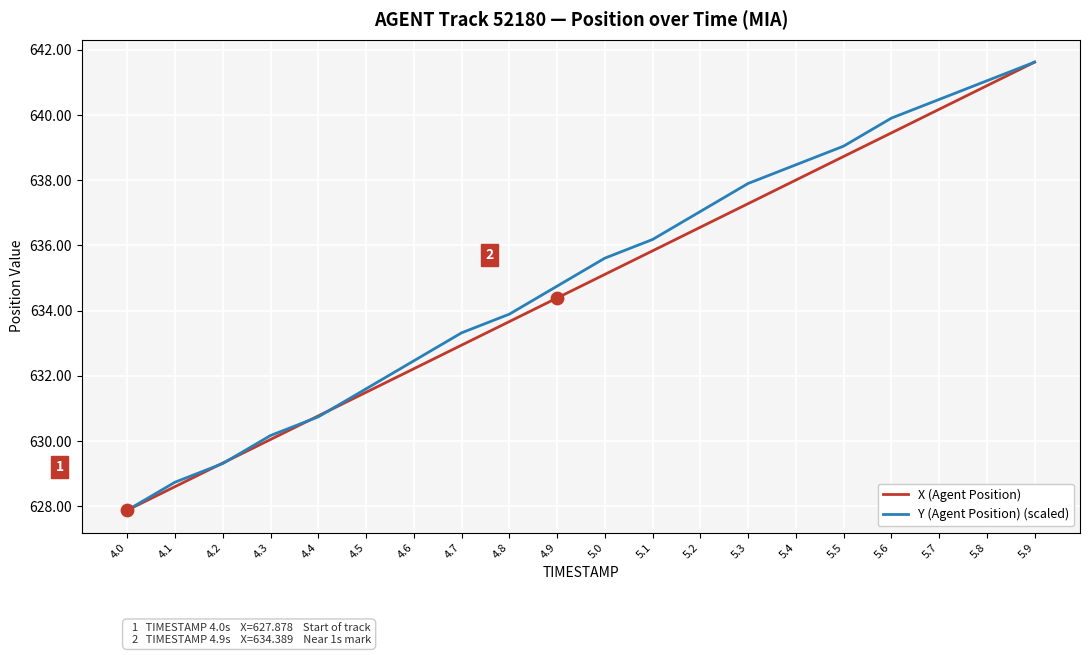

Which series has the largest total across all categories?

Y (Agent Position) (scaled)